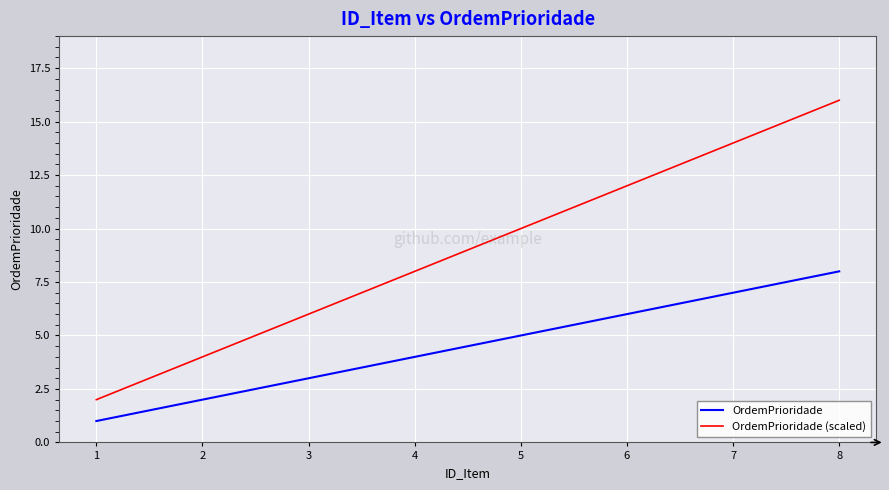

True or false: OrdemPrioridade and OrdemPrioridade (scaled) intersect in this chart.

False